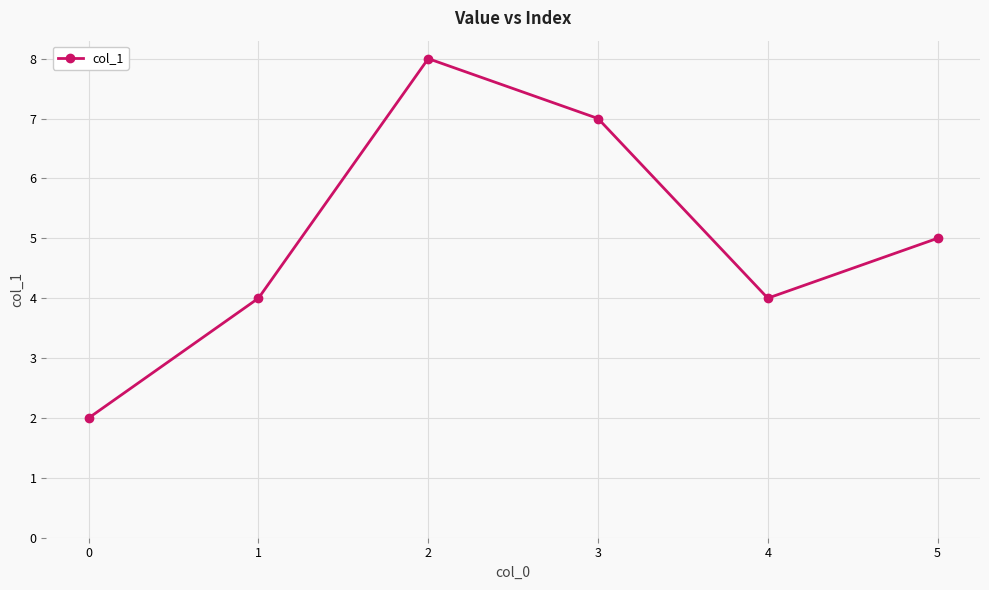

What is the sum of all values?

30